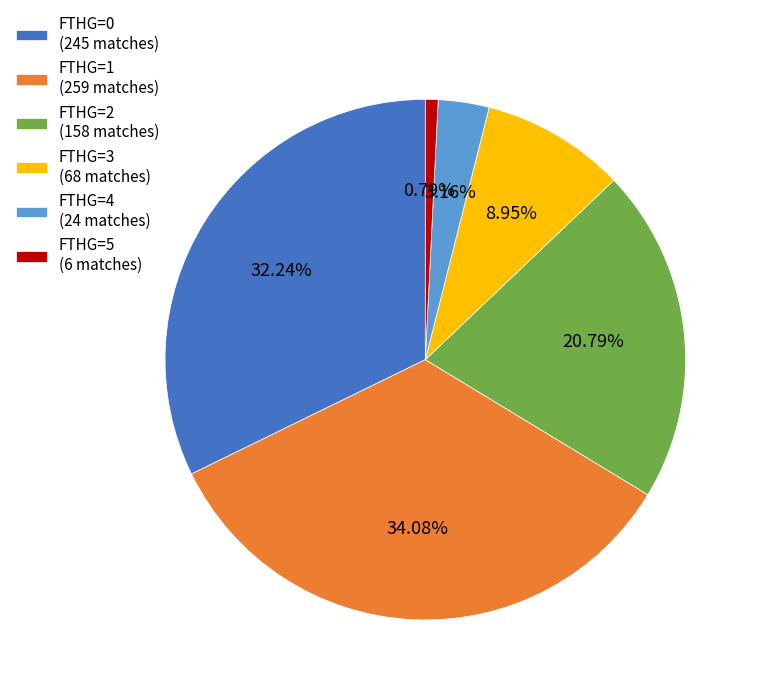

Combined, do FTHG=0 (245 matches) and FTHG=2 (158 matches) account for over 50%?

Yes